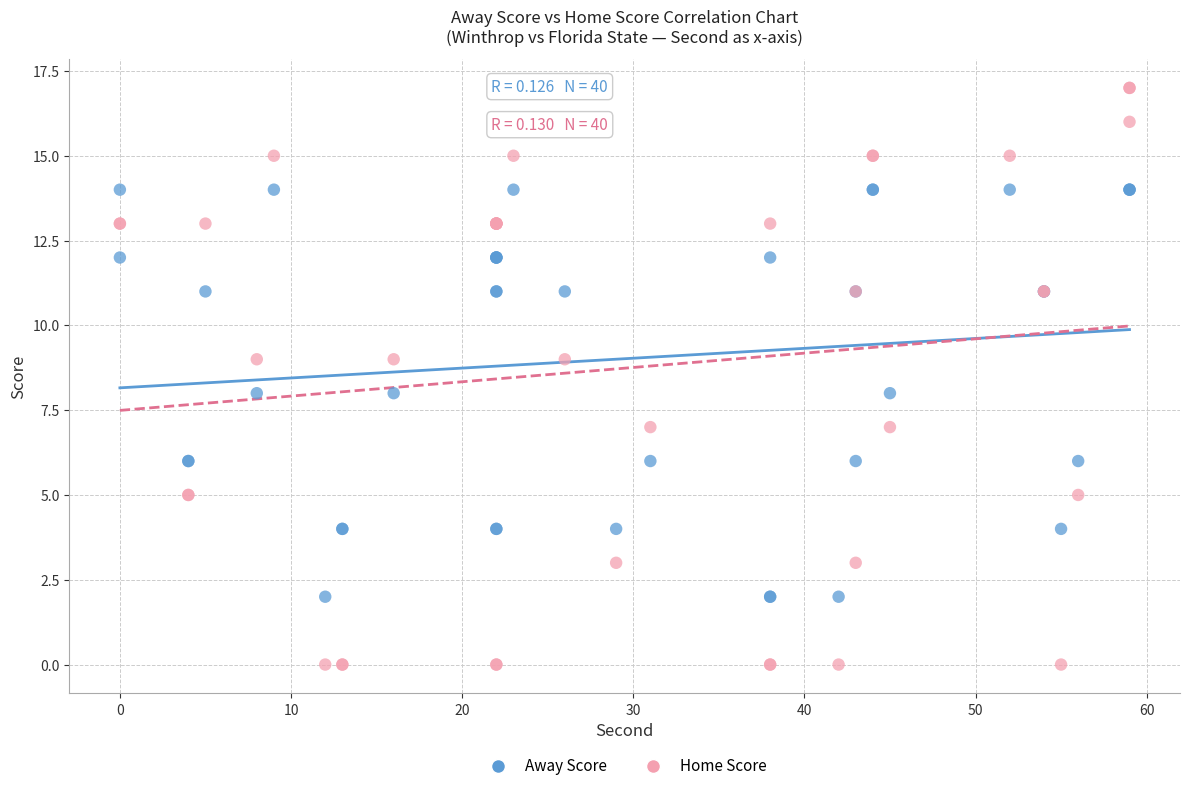

Which series contains the lowest Y value?

Home Score